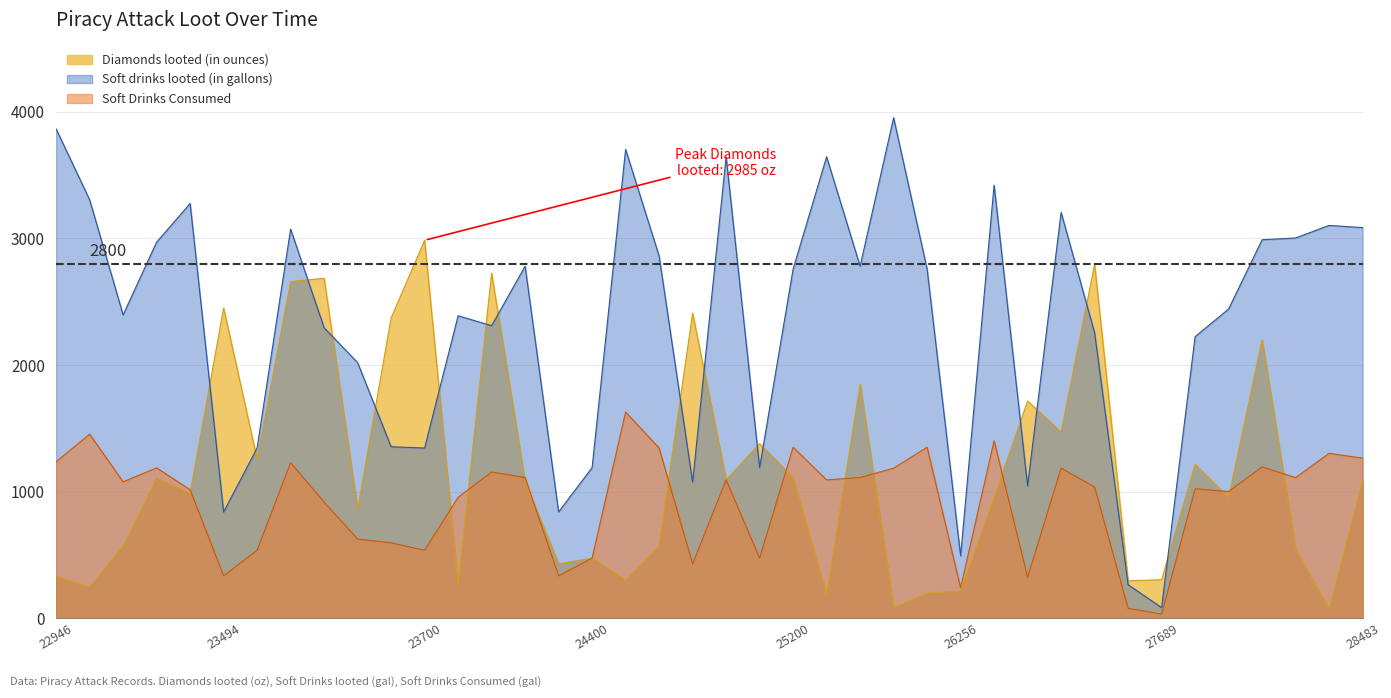

Where is the first local maximum for Soft drinks looted (in gallons)?

4